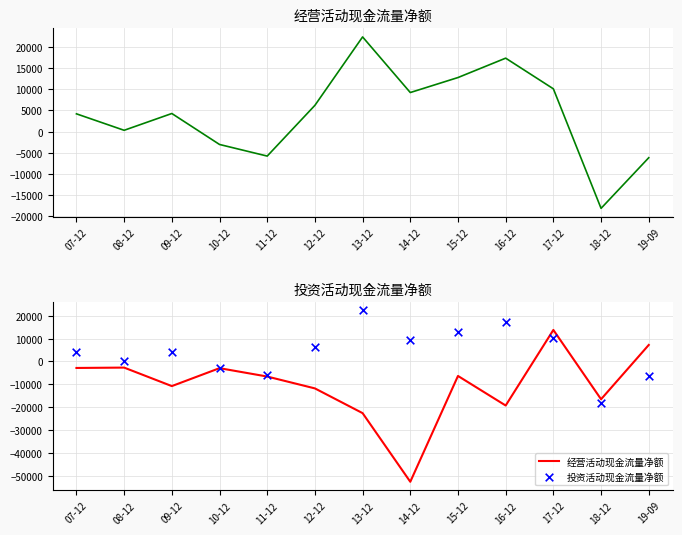

What are all the series names shown in the legend?

经营活动现金流量净额, 投资活动现金流量净额